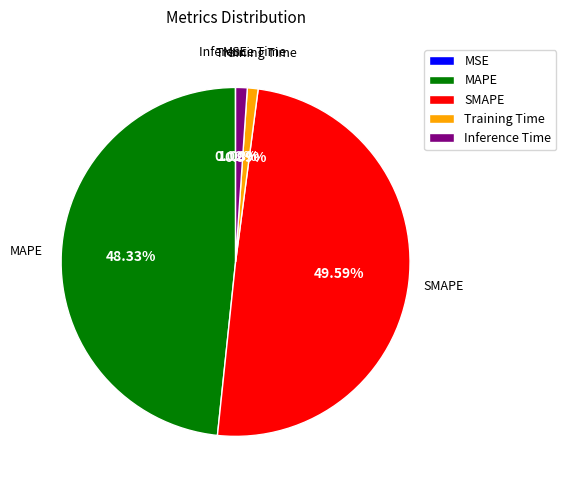

To the nearest percent, what is the difference between the largest and smallest slice percentages?

50%